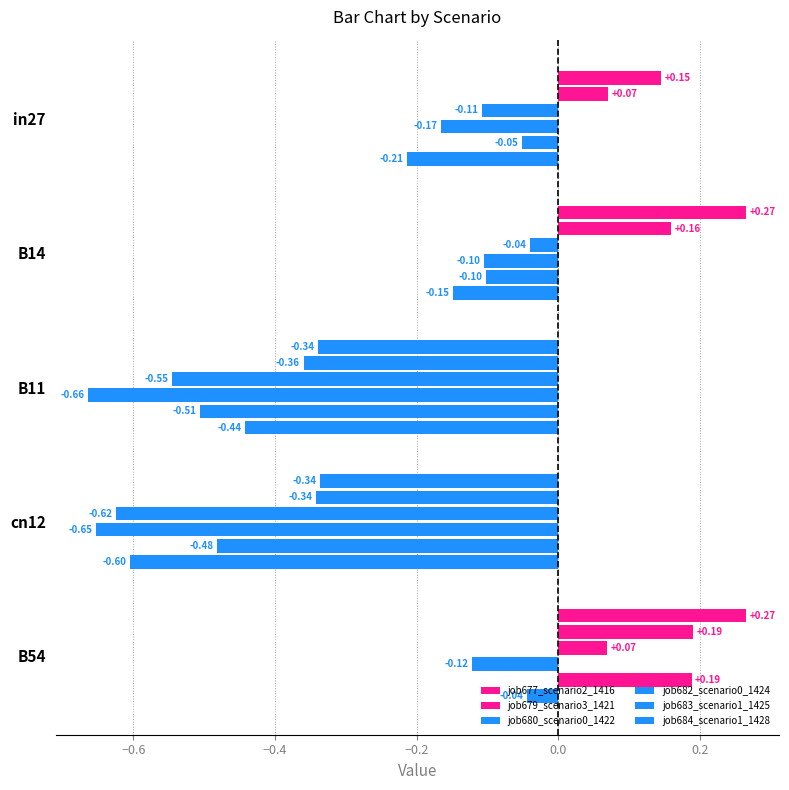

How many data points does each series have?

5